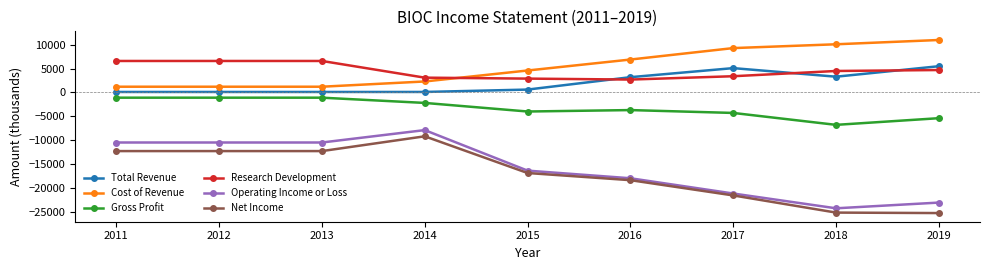

True or false: Cost of Revenue and Gross Profit intersect in this chart.

False